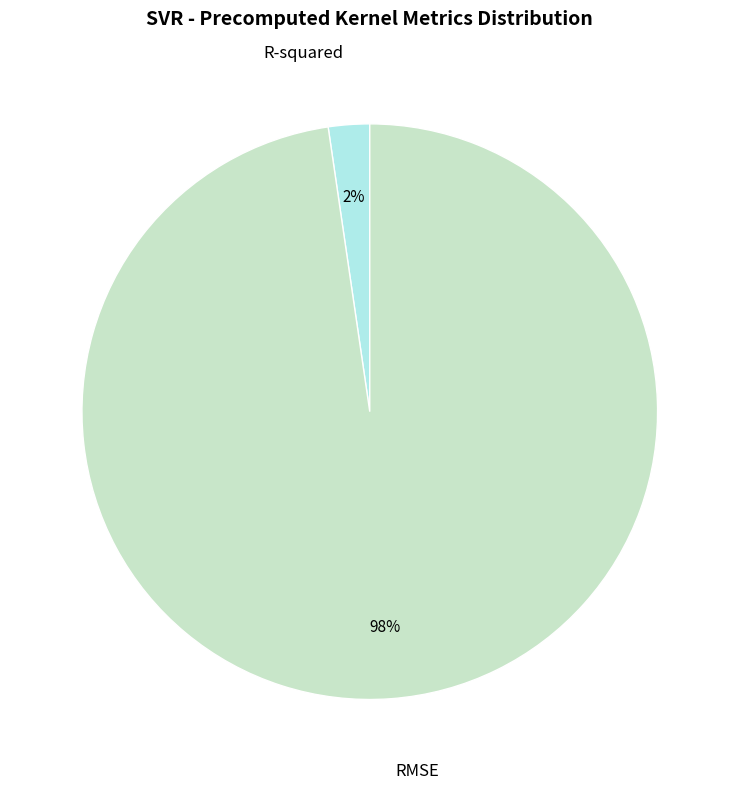

Is it true that R-squared is 2% of the pie?

True